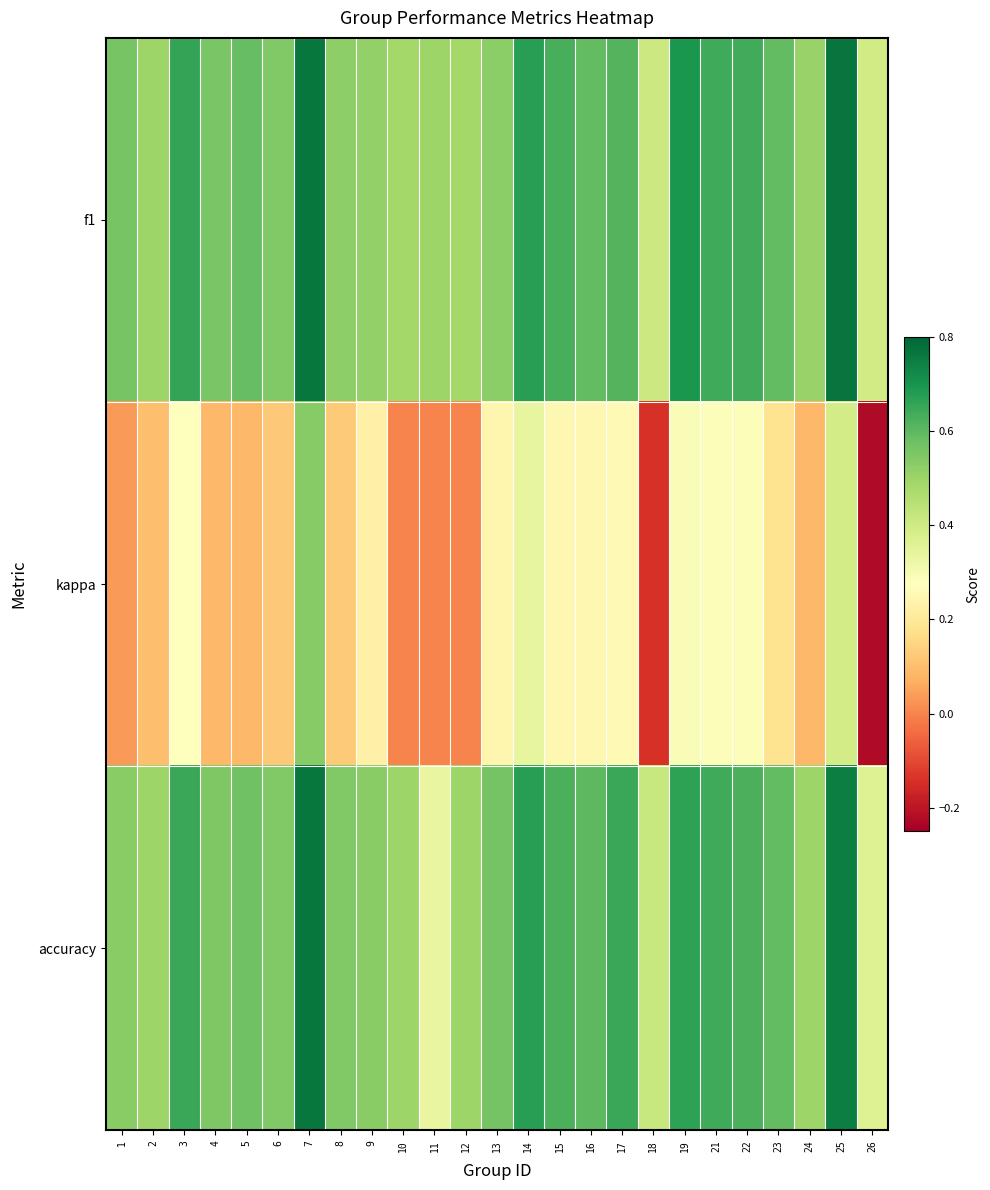

Which series has the widest spread of values?

kappa